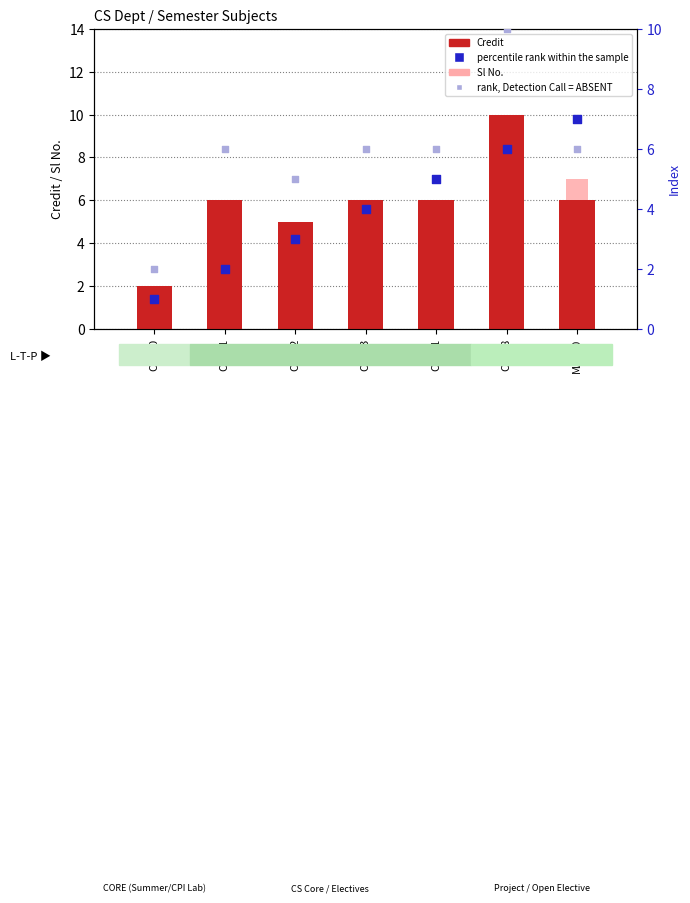

Which series reaches the maximum Y coordinate?

Credit